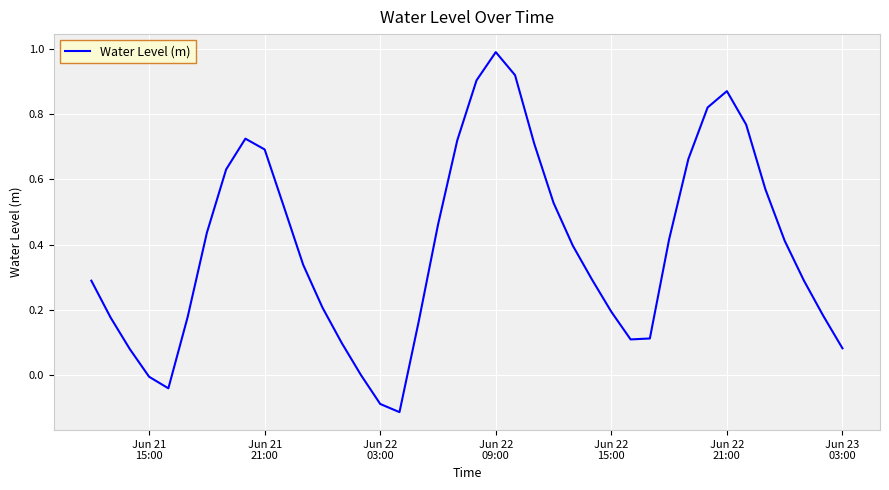

How many interior local peaks (higher than both neighbors) does the data have?

3